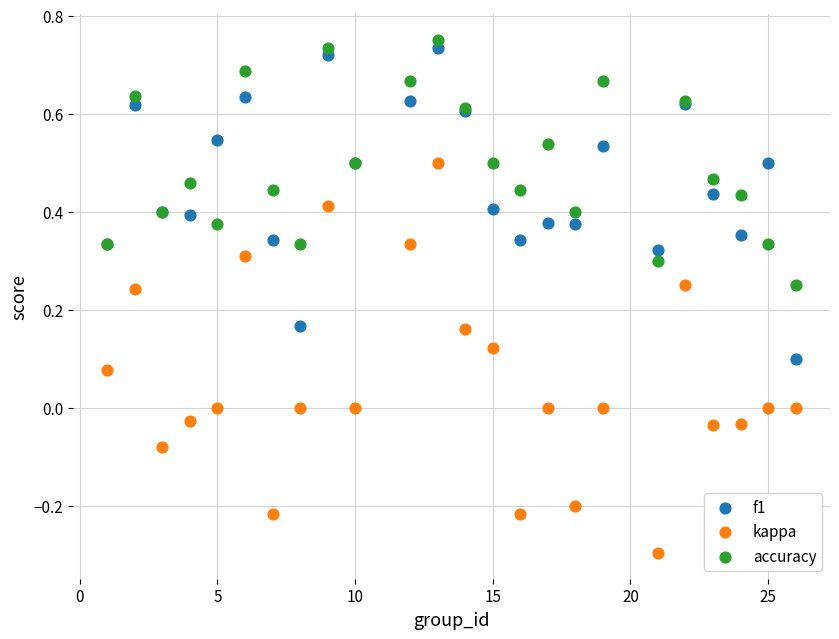

Which series has the largest Y range (max minus min)?

kappa